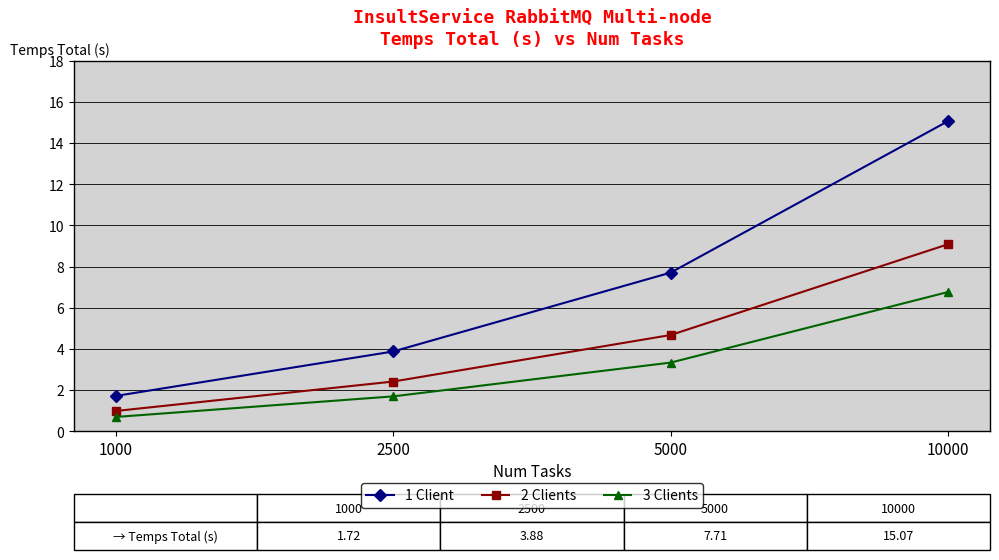

True or false: 3 Clients has a value of 0.7 at 2500.

False